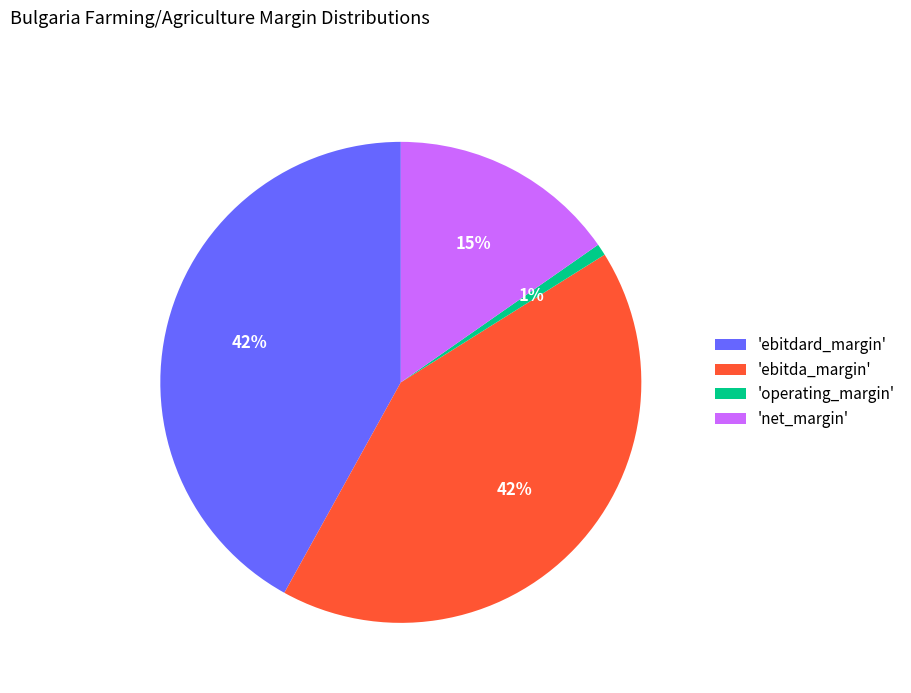

To the nearest percent, what portion does 'ebitdard_margin' represent?

42%